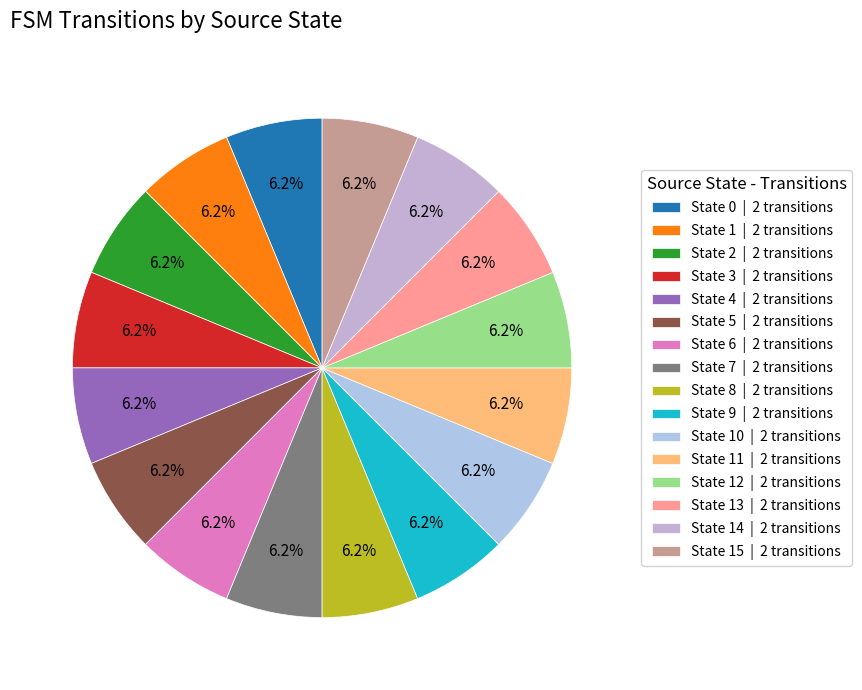

Count the number of slices in the pie.

16